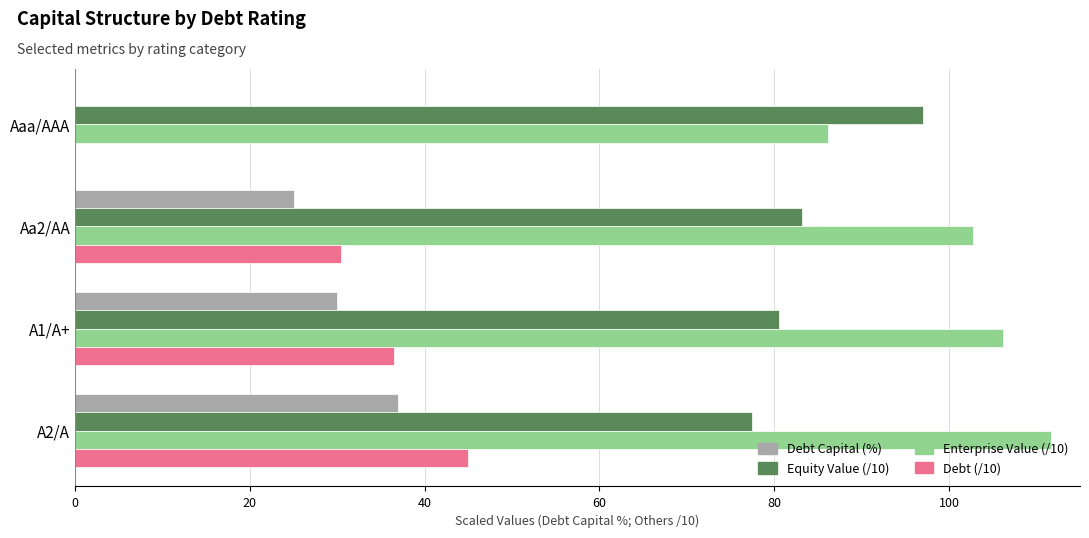

What is the total value across all series at A2/A?

271.2